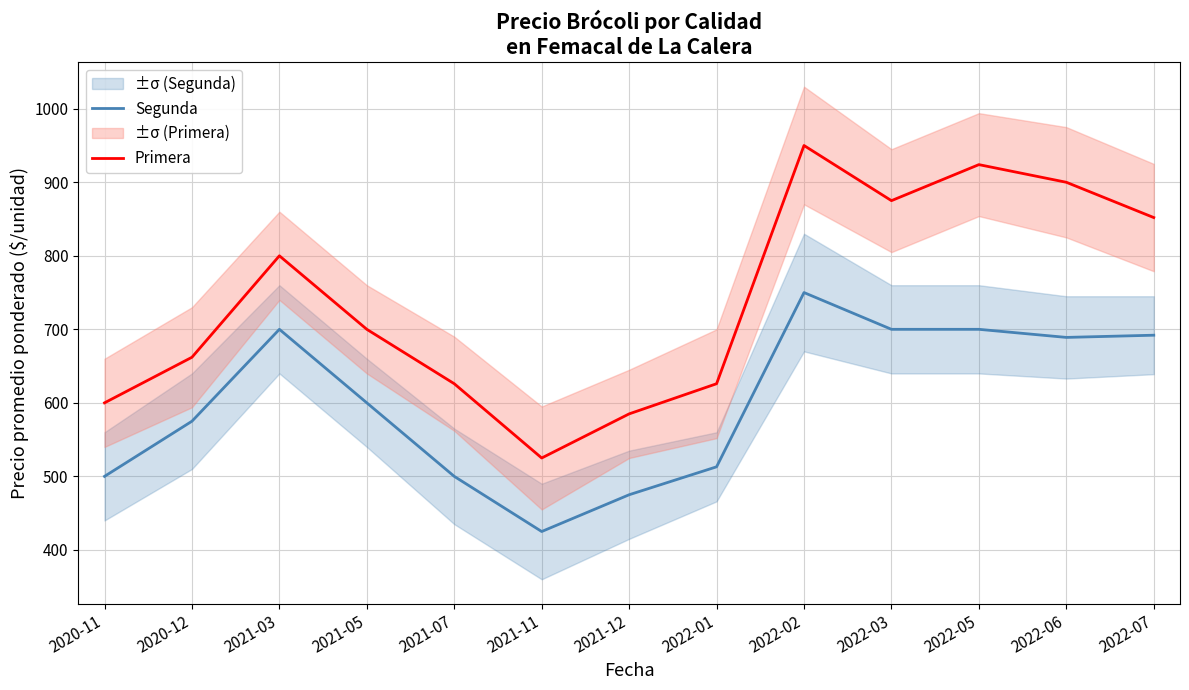

Reading left to right, list all the values displayed in this chart.

Segunda: 500	575	700	600	500	425	475	513	750	700	700	689	692
Primera: 600	662	800	700	626	525	585	626	950	875	924	900	852